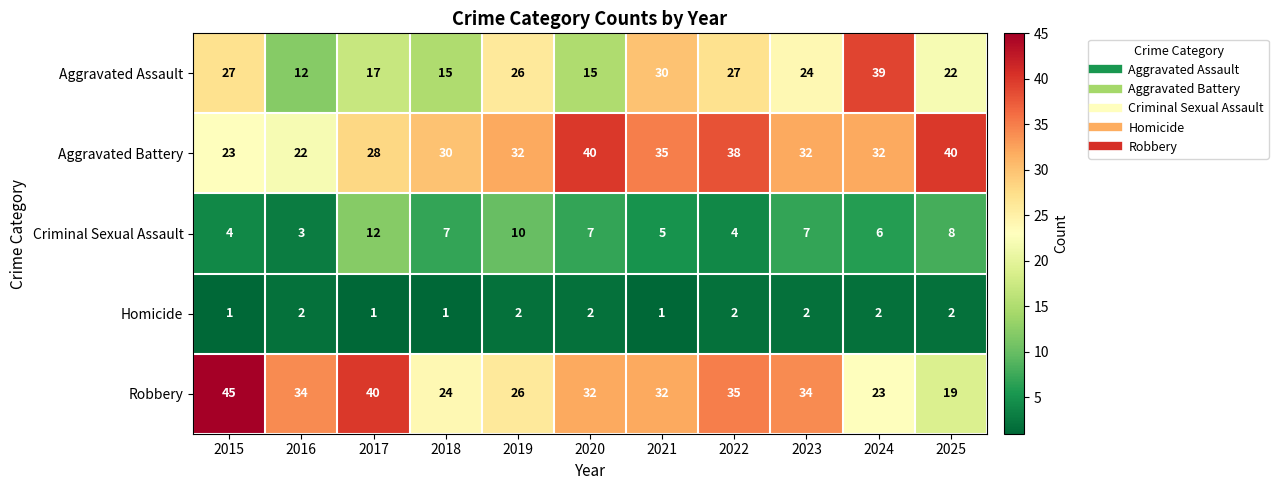

How many series are shown in this chart?

5